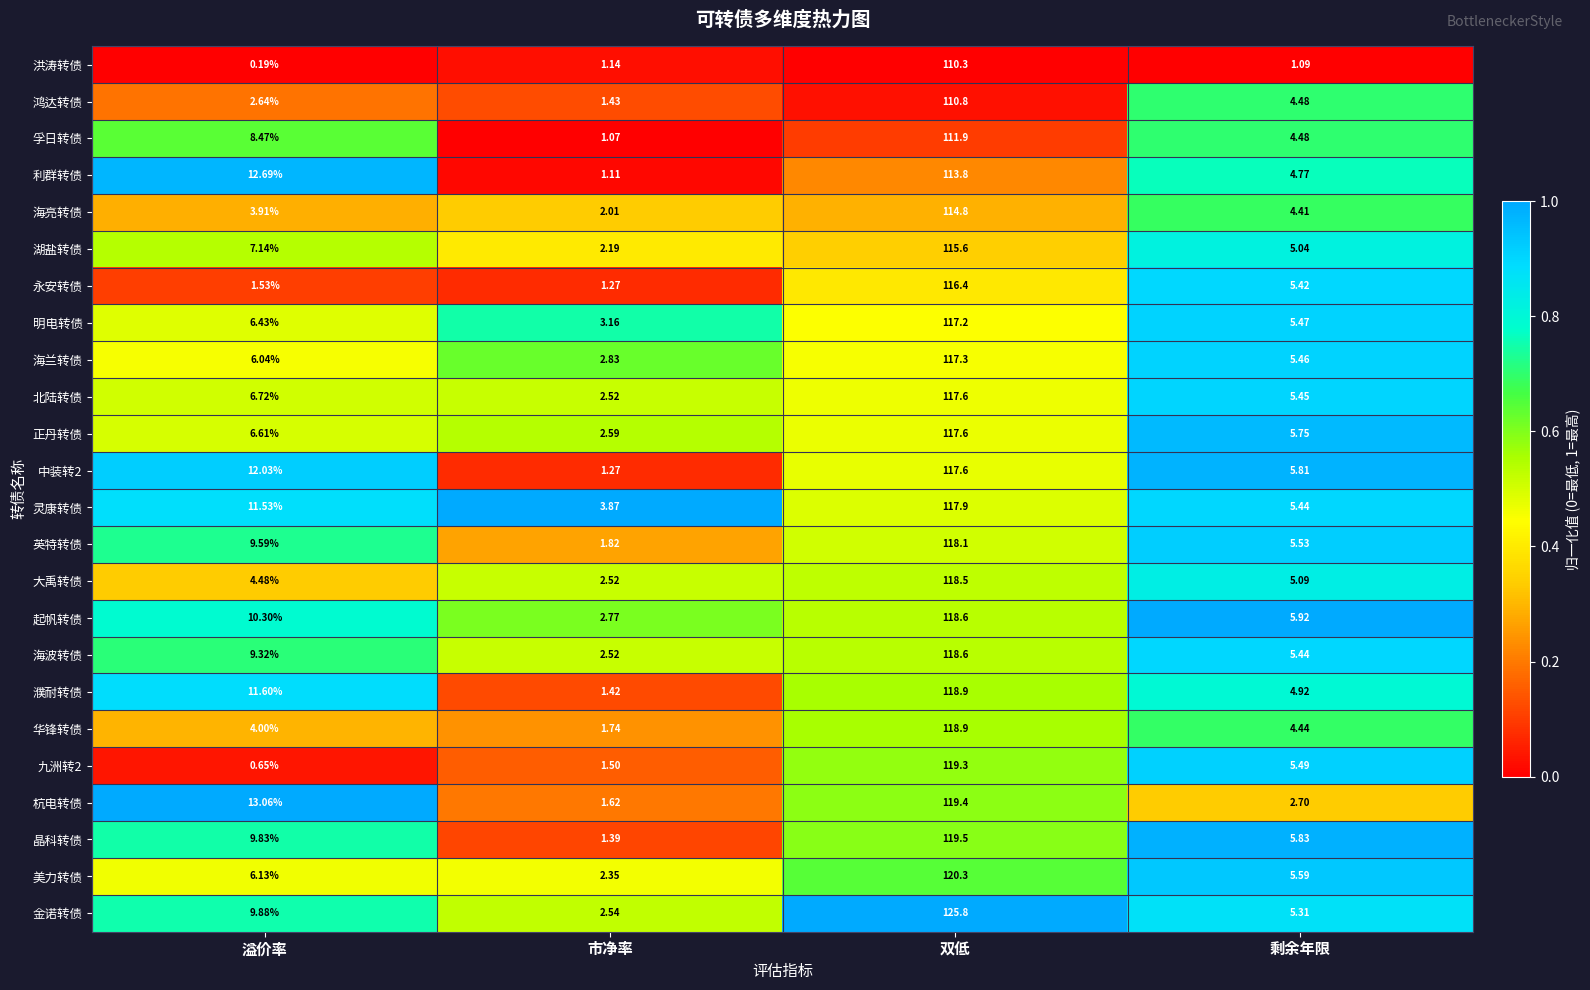

Which series has the largest total across all categories?

金诺转债